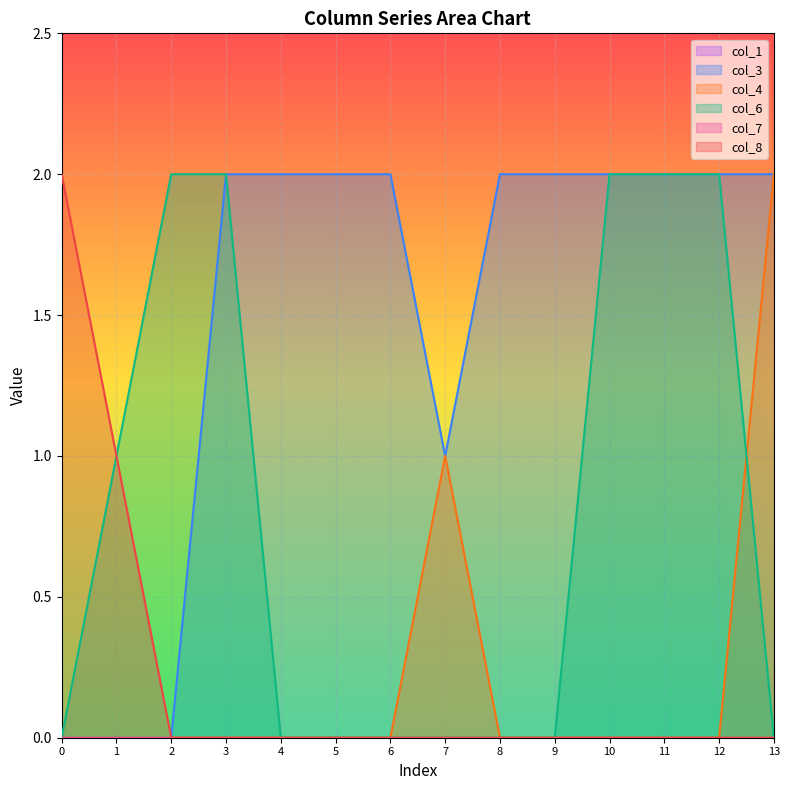

Which series has the widest spread of values?

col_3